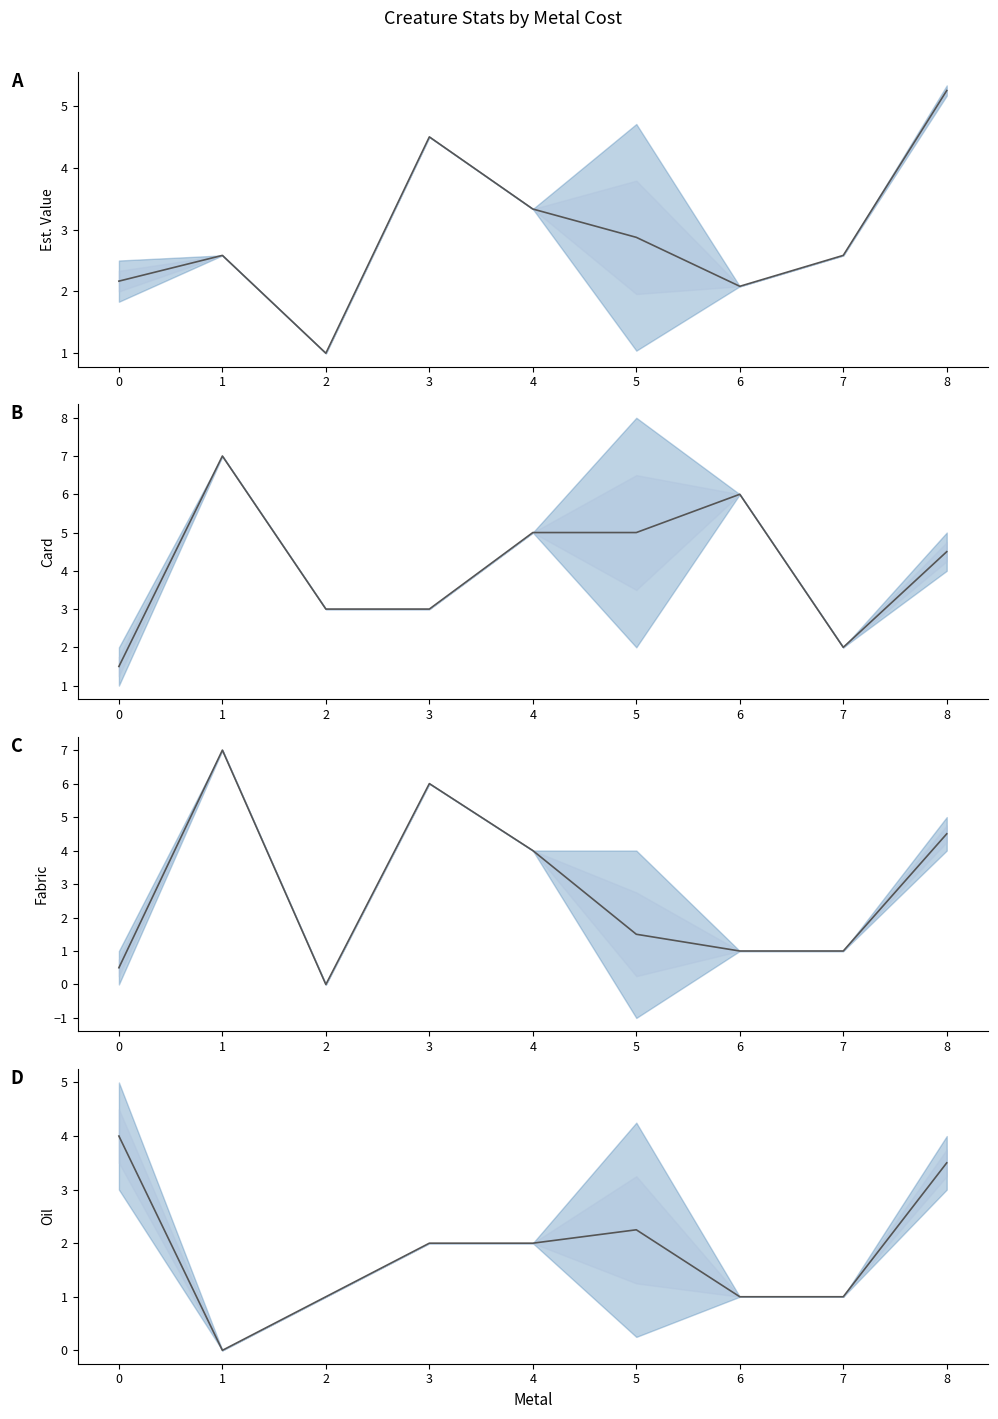

Reading left to right, extract all data points from this chart.

Est. Value mean: 0=2.2	1=2.6	2=1.0	3=4.5	4=3.3	5=2.9	6=2.1	7=2.6	8=5.2
Card mean: 0=1.5	1=7.0	2=3.0	3=3.0	4=5.0	5=5.0	6=6.0	7=2.0	8=4.5
Fabric mean: 0=0.5	1=7.0	2=0.0	3=6.0	4=4.0	5=1.5	6=1.0	7=1.0	8=4.5
Oil mean: 0=4.0	1=0.0	2=1.0	3=2.0	4=2.0	5=2.2	6=1.0	7=1.0	8=3.5